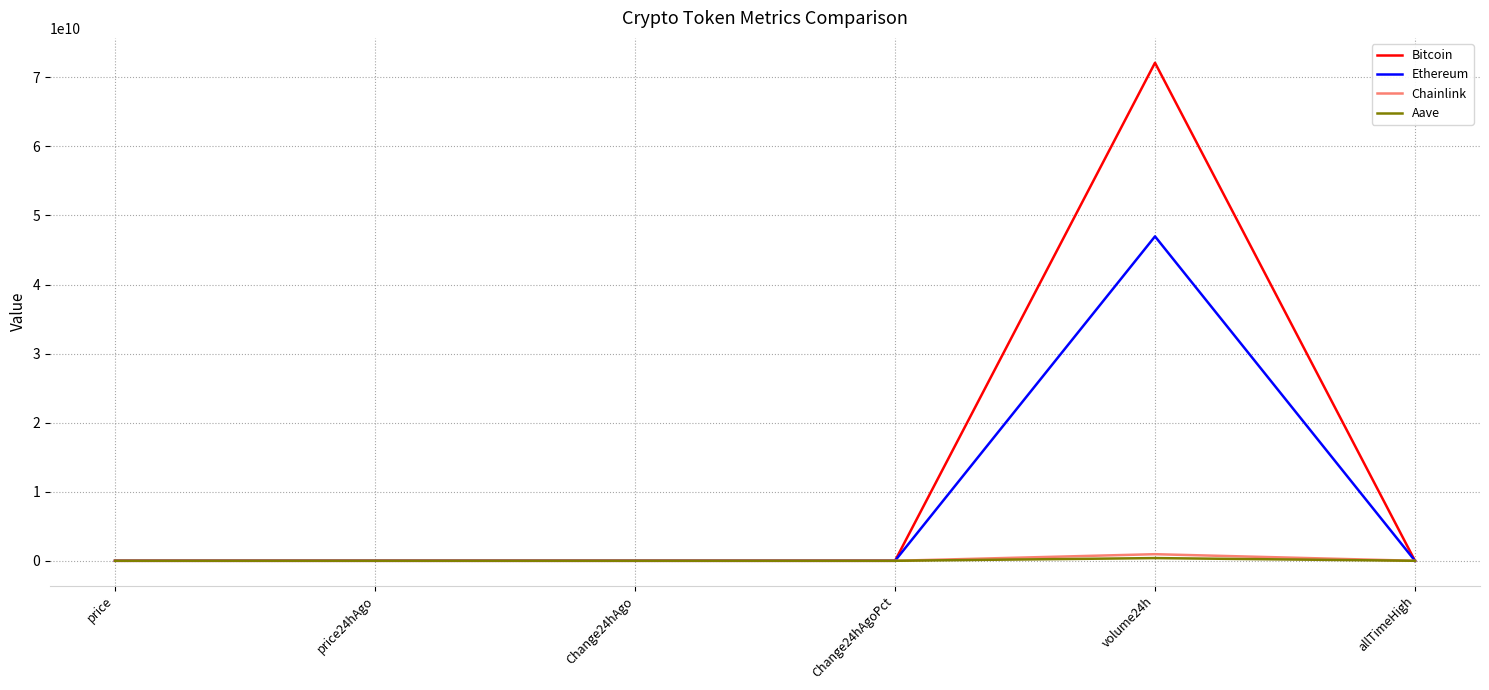

How many lines are shown in the chart?

4